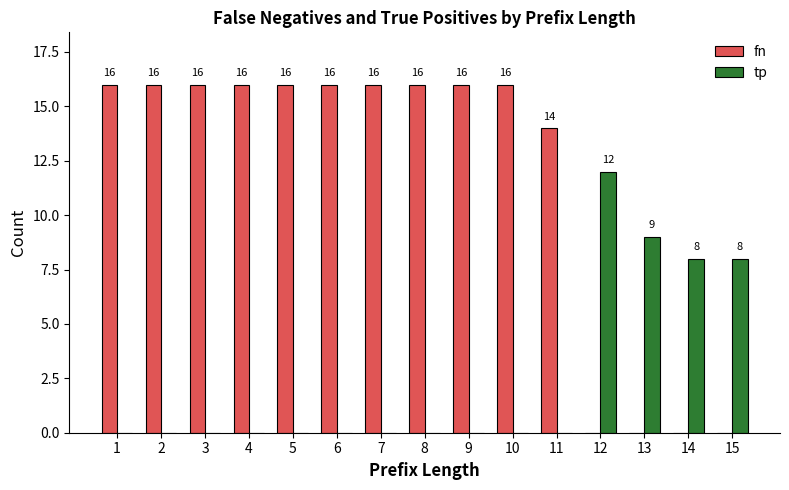

What is the total value across all series at 5?

16